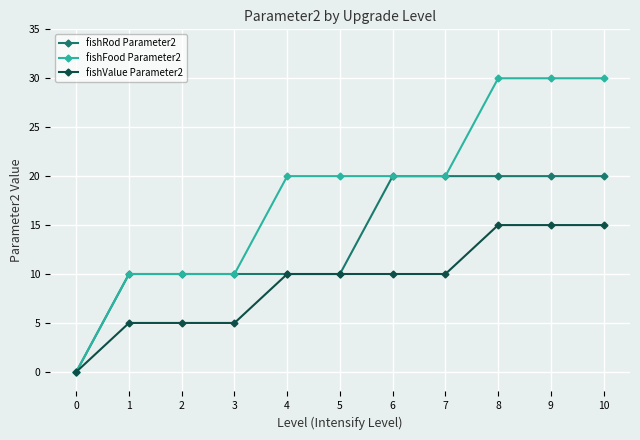

What is the total value across all series at 6?

50